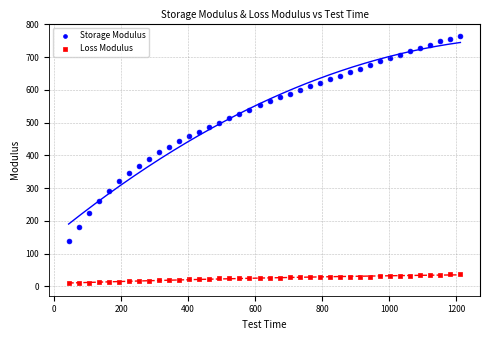

Which series reaches the maximum Y coordinate?

Storage Modulus